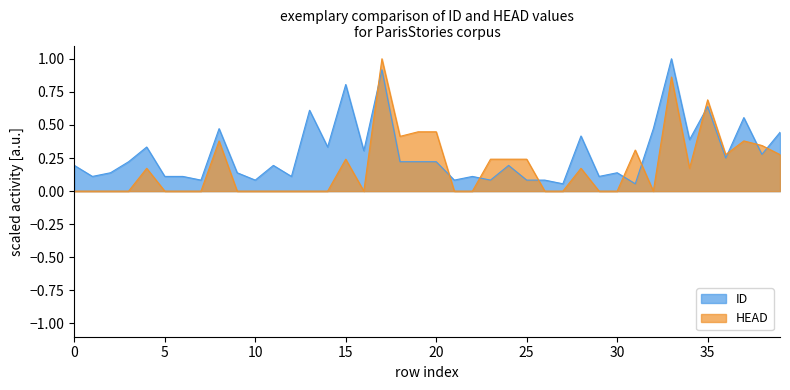

How many interior local peaks does the HEAD series have?

9